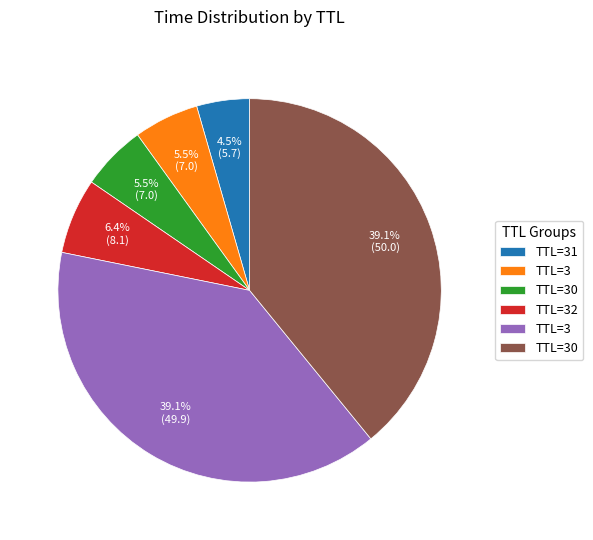

Does any single category account for the majority?

No